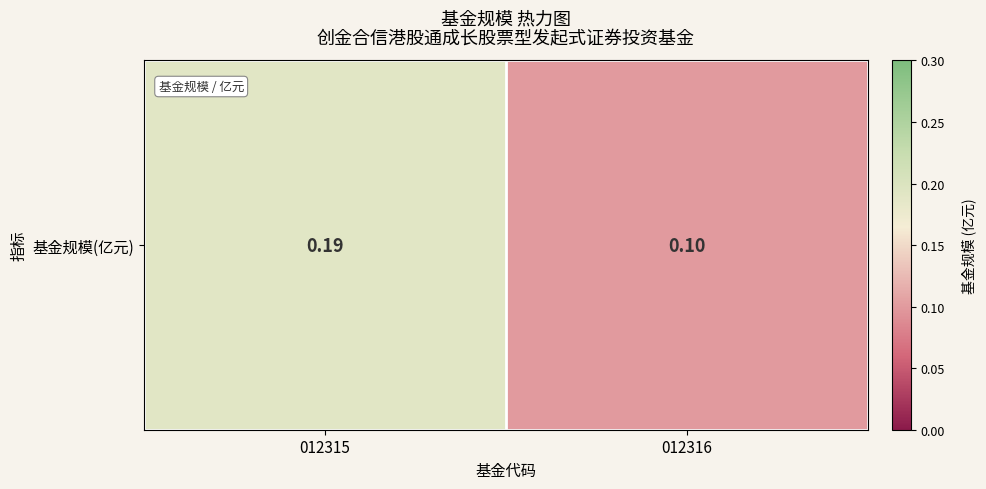

Reading left to right, transcribe all the data shown in this chart.

012315=0.2	012316=0.1